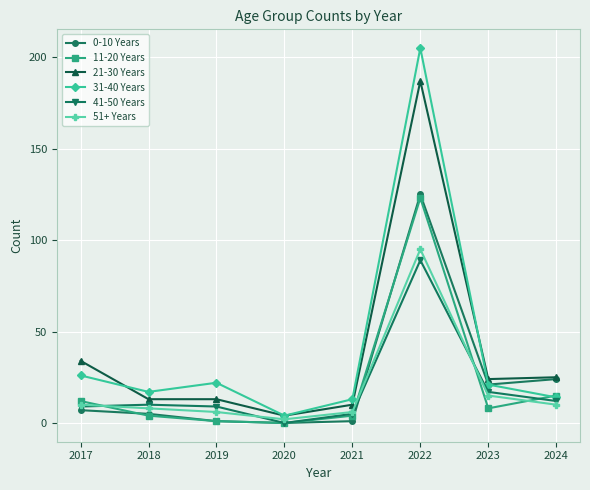

Where is the first local maximum for 51+ Years?

2022